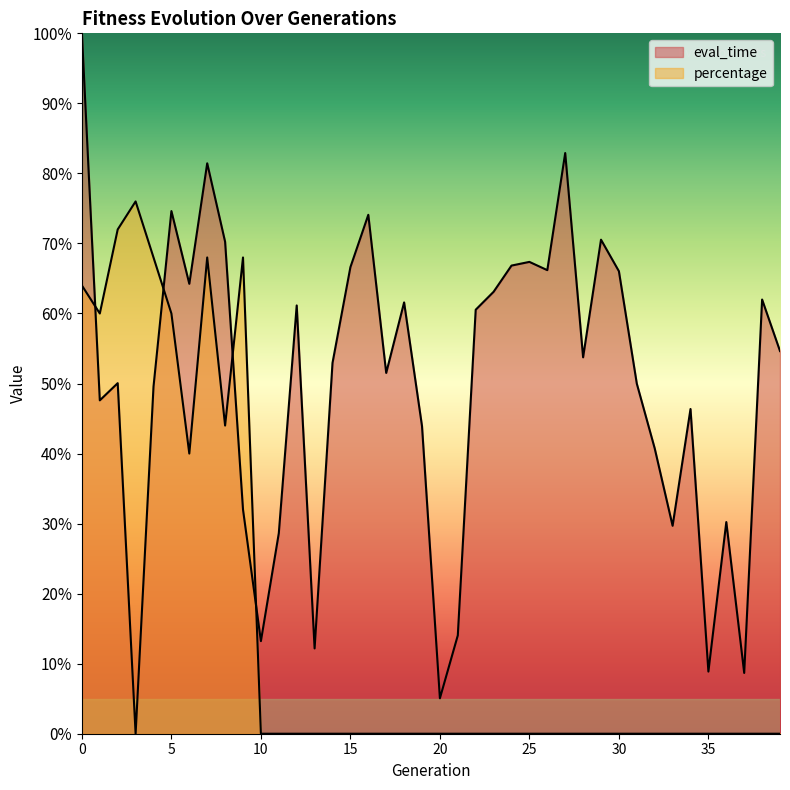

What is the maximum value shown in the chart?

1.0